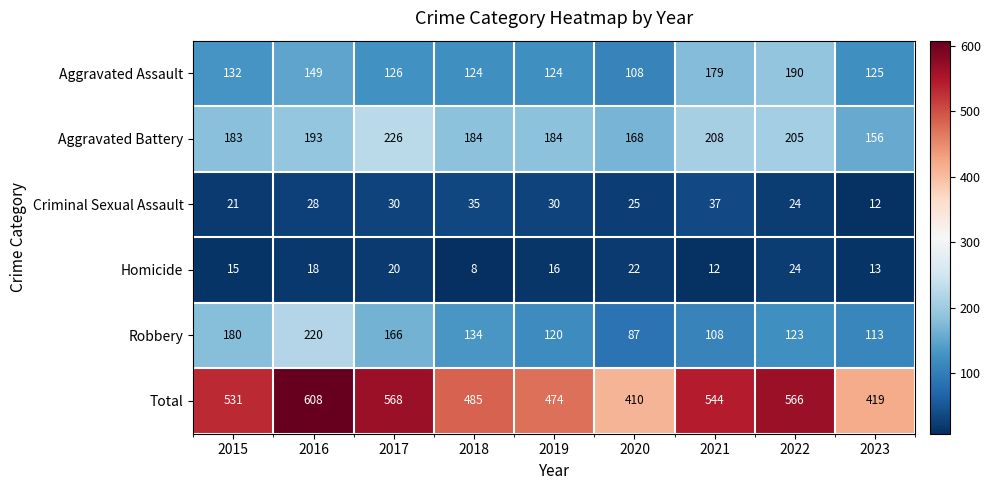

The Aggravated Assault series shows 132 at 2015. True or false?

True